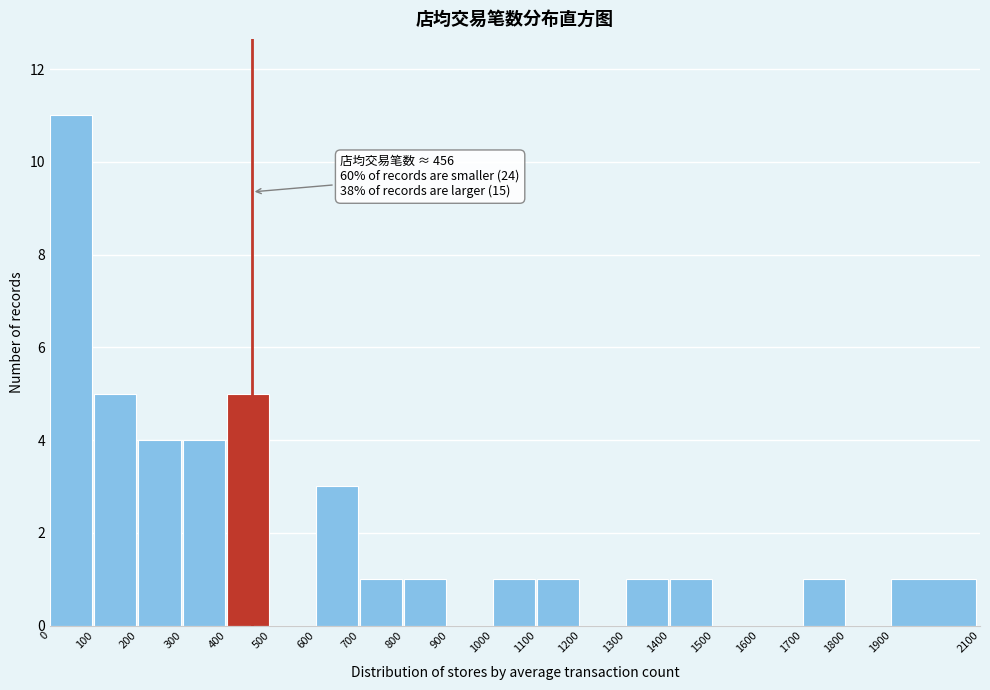

Over which range of the x-axis is the bar tallest?

0 to 100